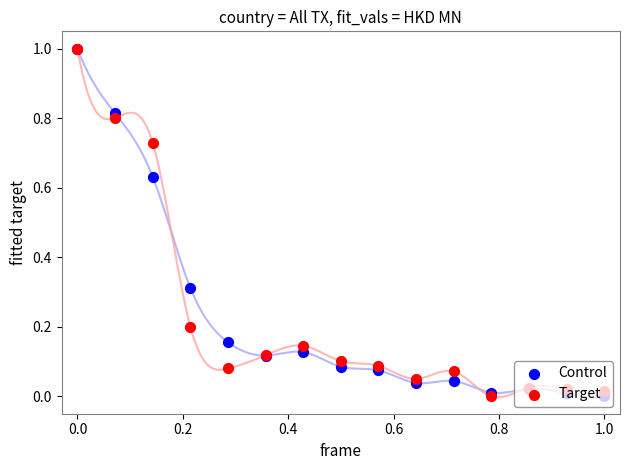

Which series has the largest total across all categories?

Target